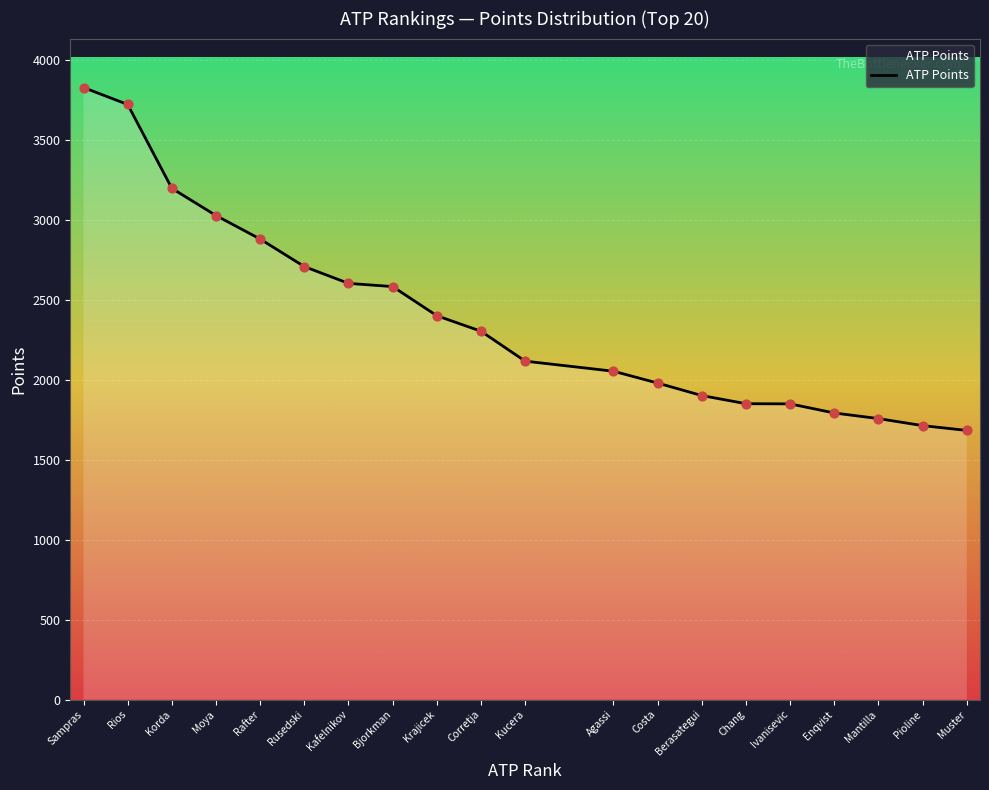

What is the change in value from Korda to Krajicek?

-796